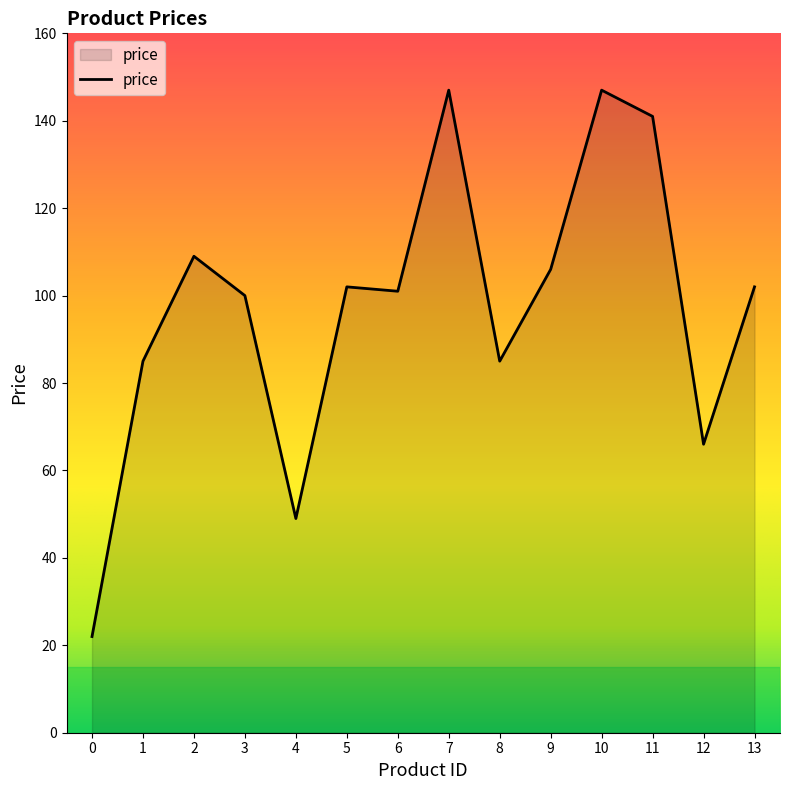

True or false: the data shows 153 at 5.

False